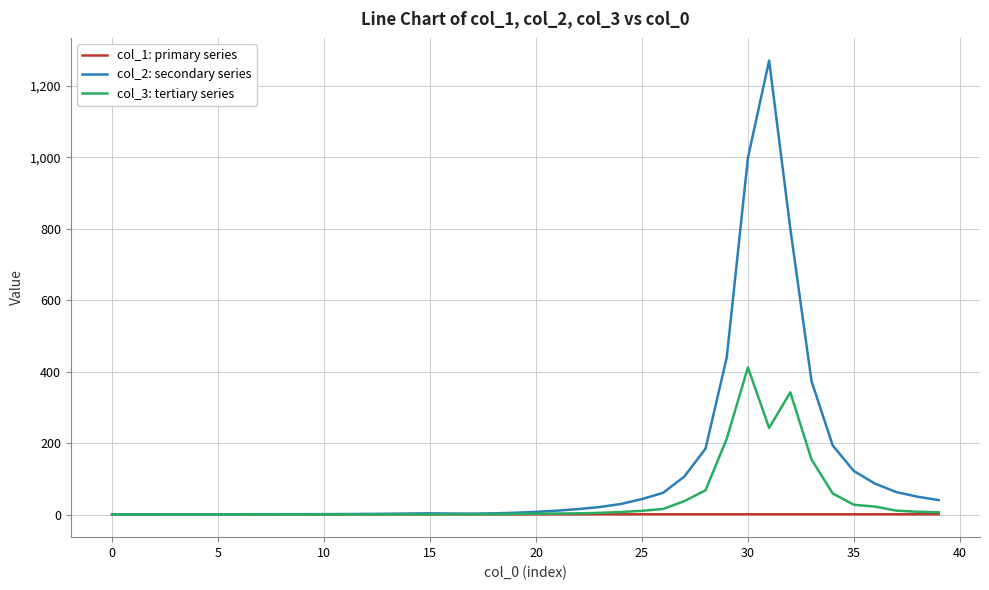

Rank the series by their average value, from highest to lowest.

col_2: secondary series, col_3: tertiary series, col_1: primary series